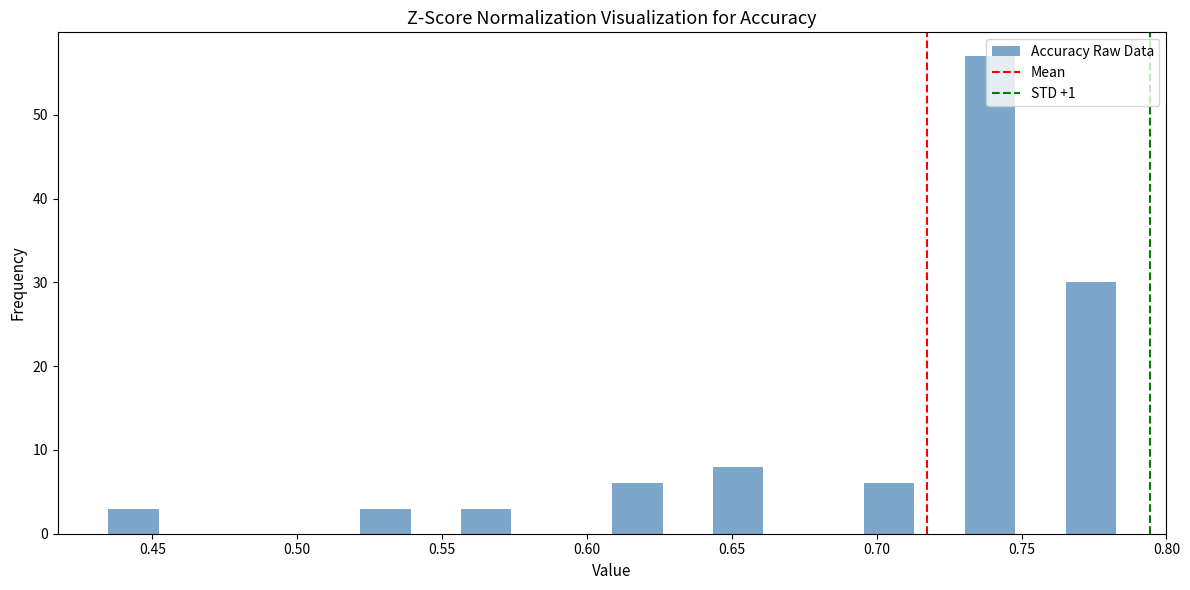

Read against the x-axis, roughly where is the centre of the tallest bar?

0.740